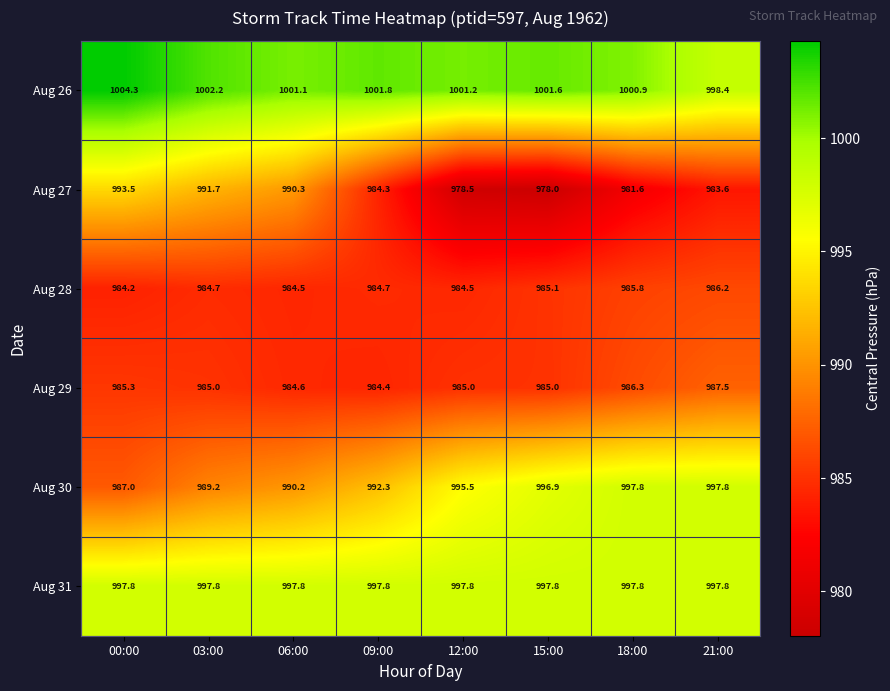

Rank the series at 00:00 from lowest to highest value.

Aug 28, Aug 29, Aug 30, Aug 27, Aug 31, Aug 26